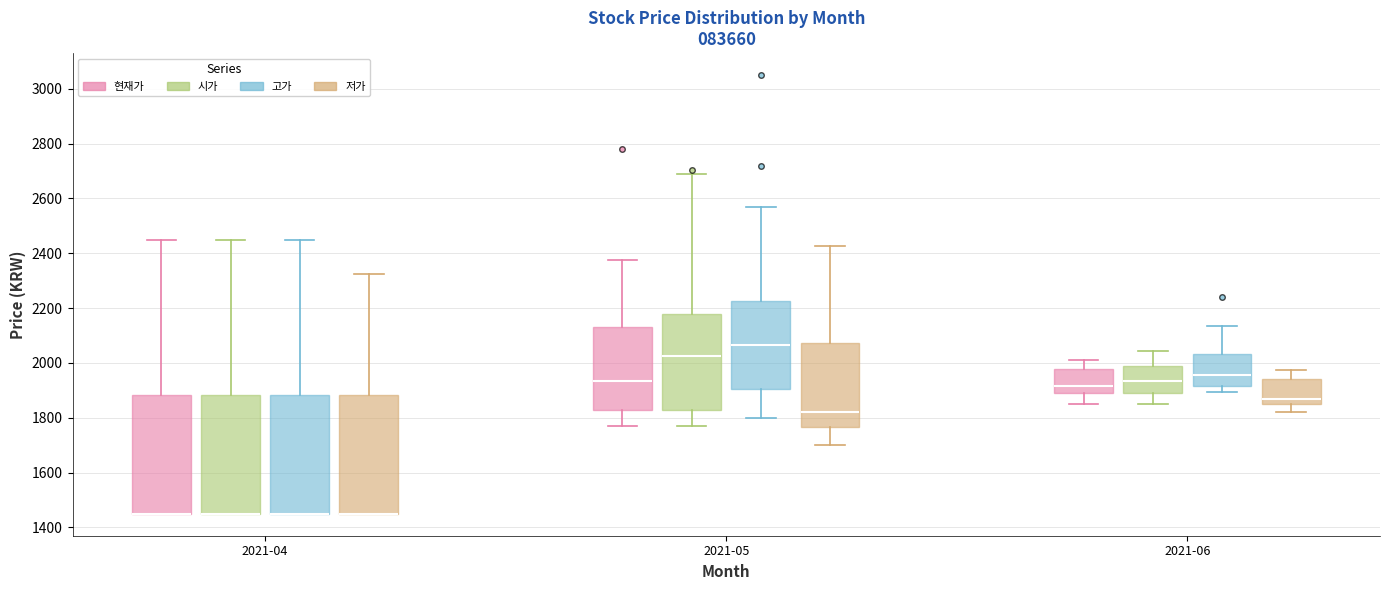

Reading left to right, read every box against the y-axis: the position of its median line, the range the box covers, and the ends of its whiskers. The values are not printed on the chart, so give them approximately, as read against the axis.

2021-04 (현재가): median 1460 (drawn on the box's lower edge), box 1460 to 1880, whiskers 1460 to 2460
2021-04 (시가): median 1460 (drawn on the box's lower edge), box 1460 to 1880, whiskers 1460 to 2460
2021-04 (고가): median 1460 (drawn on the box's lower edge), box 1460 to 1880, whiskers 1460 to 2460
2021-04 (저가): median 1460 (drawn on the box's lower edge), box 1460 to 1880, whiskers 1460 to 2320
2021-05 (현재가): median 1940, box 1820 to 2140, whiskers 1780 to 2380
2021-05 (시가): median 2020, box 1840 to 2180, whiskers 1780 to 2700
2021-05 (고가): median 2060, box 1900 to 2220, whiskers 1800 to 2580
2021-05 (저가): median 1820, box 1760 to 2080, whiskers 1700 to 2420
2021-06 (현재가): median 1920, box 1900 to 1980, whiskers 1860 to 2020
2021-06 (시가): median 1940, box 1900 to 2000, whiskers 1860 to 2040
2021-06 (고가): median 1960, box 1920 to 2040, whiskers 1900 to 2140
2021-06 (저가): median 1880, box 1840 to 1940, whiskers 1820 to 1980